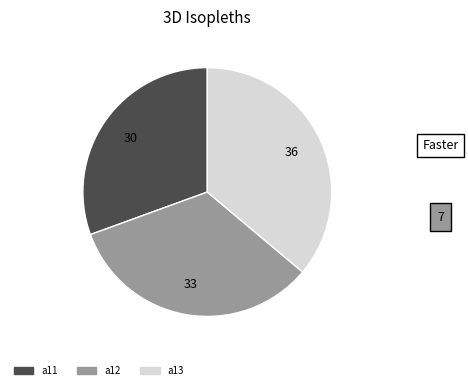

Rank the categories by value from lowest to highest.

a11, a12, a13